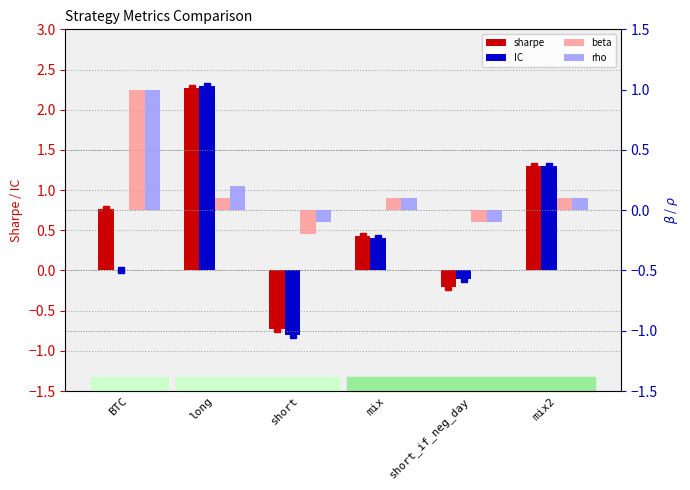

Where is sharpe nearest to the value 0?

short_if_neg_day